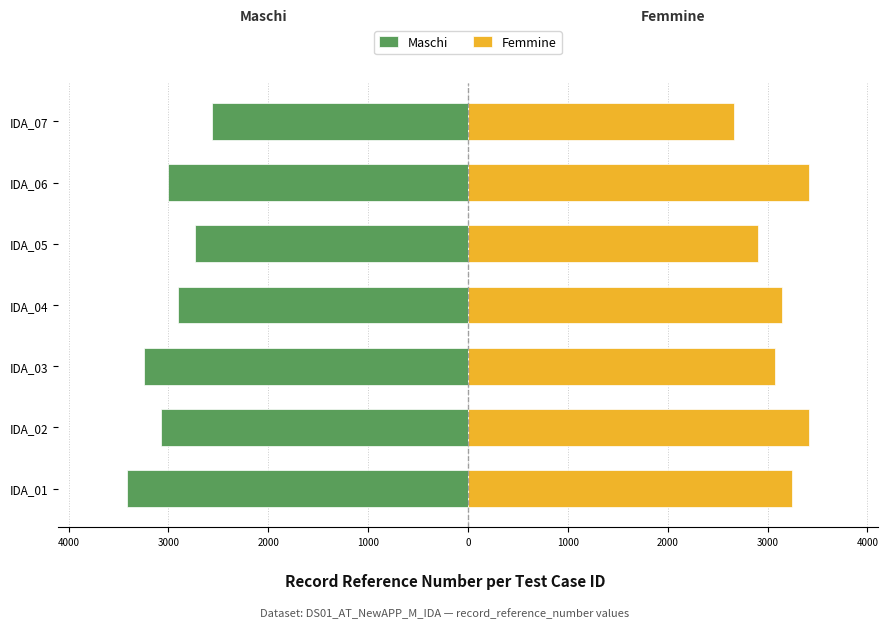

Rank the series by their maximum value, from highest to lowest.

Femmine, Maschi